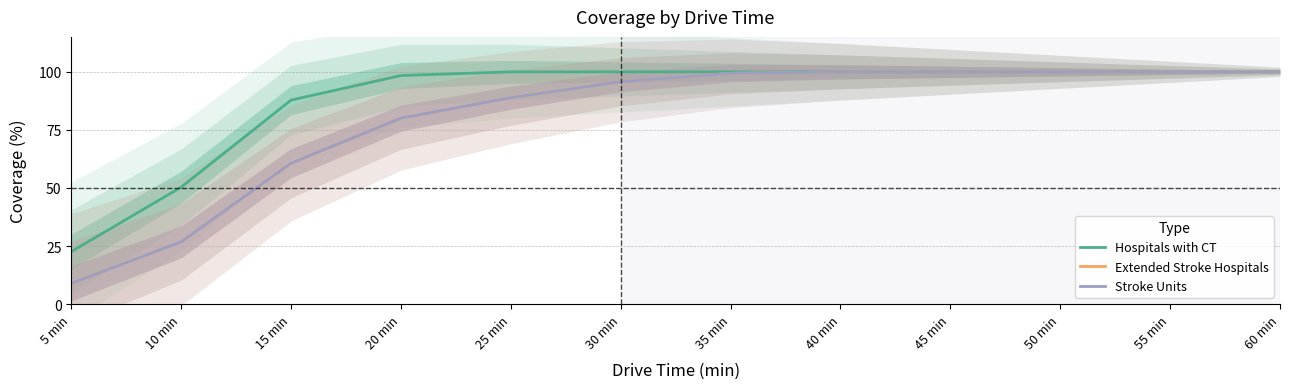

At which category does Hospitals with CT reach its first local valley?

55 min